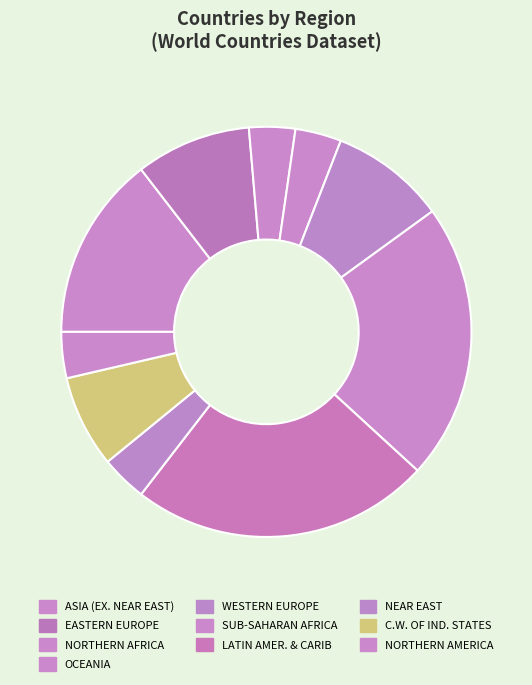

The EASTERN EUROPE slice represents 2% of the pie. True or false?

False